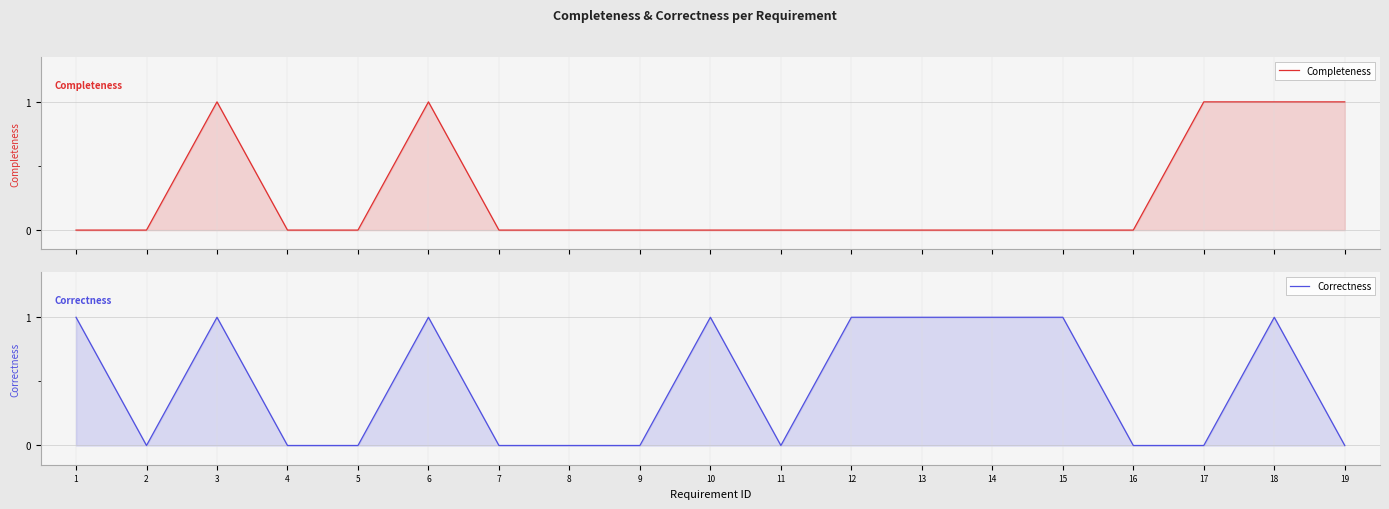

How many lines are shown in the chart?

2